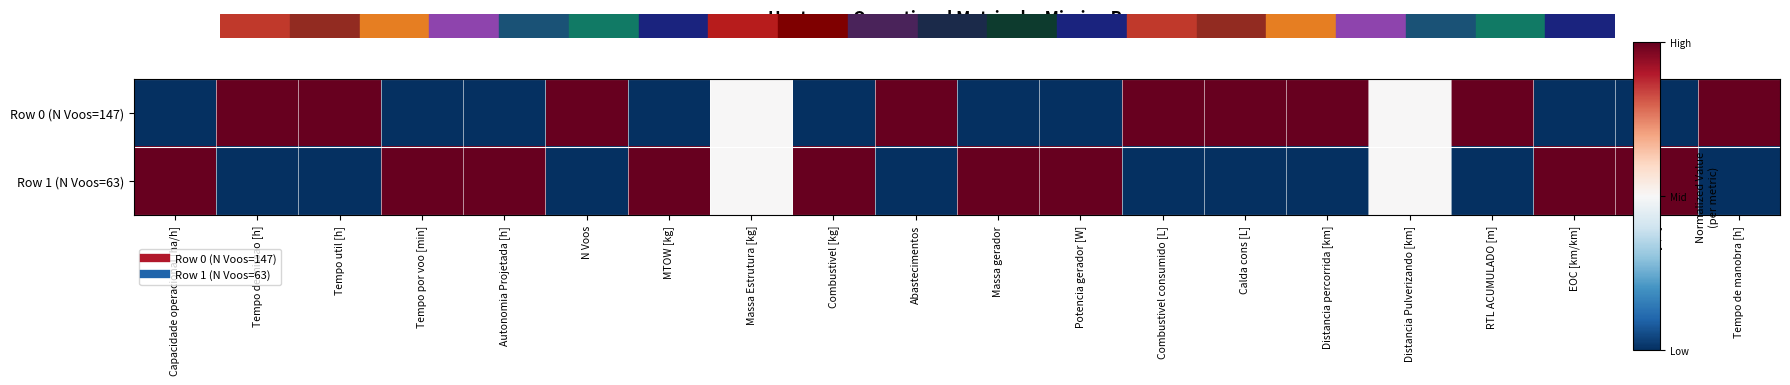

What is the difference between the highest and lowest values at N Voos?

1.0